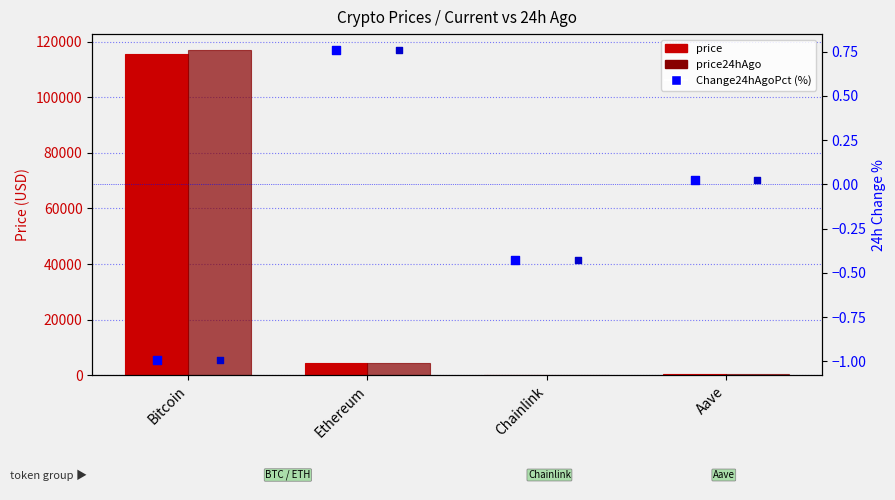

What are all the series names shown in the legend?

price, price24hAgo, Change24hAgoPct (%)